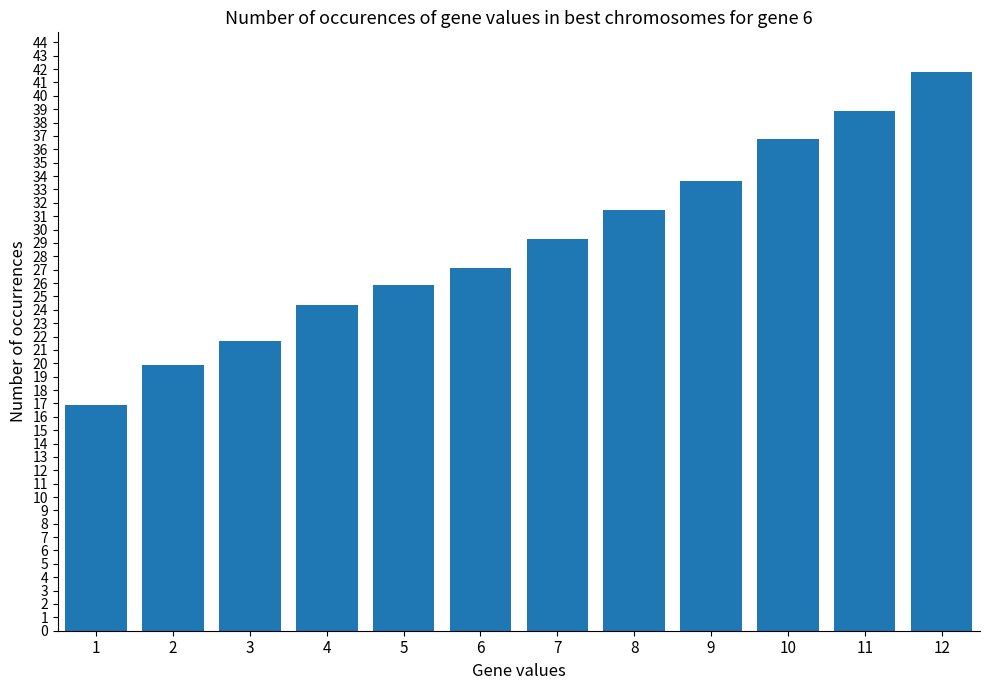

Which label corresponds to the largest value in the chart?

12